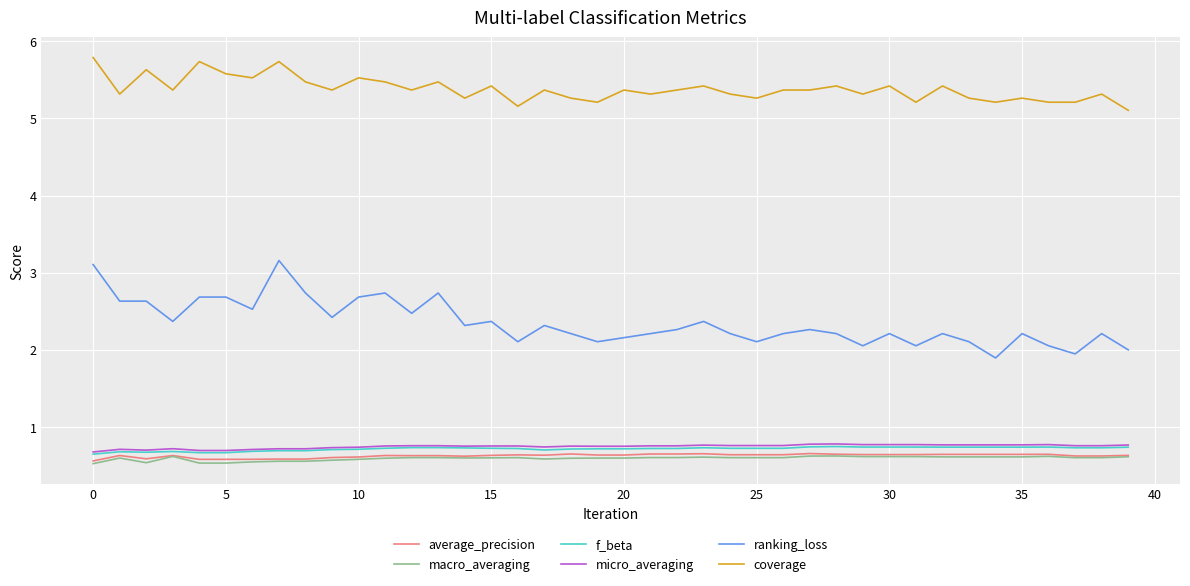

True or false: ranking_loss and macro_averaging intersect in this chart.

False